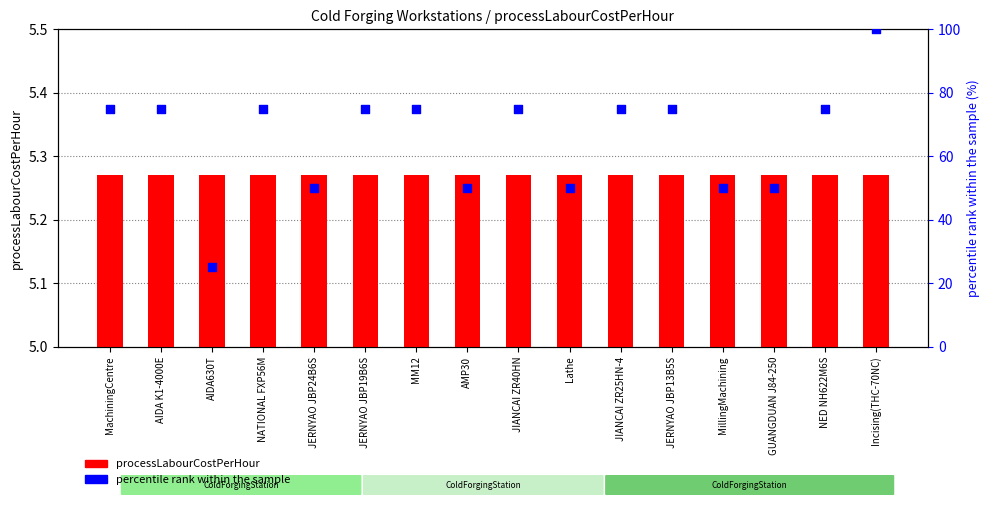

Which series contains the highest Y value?

percentile rank within the sample